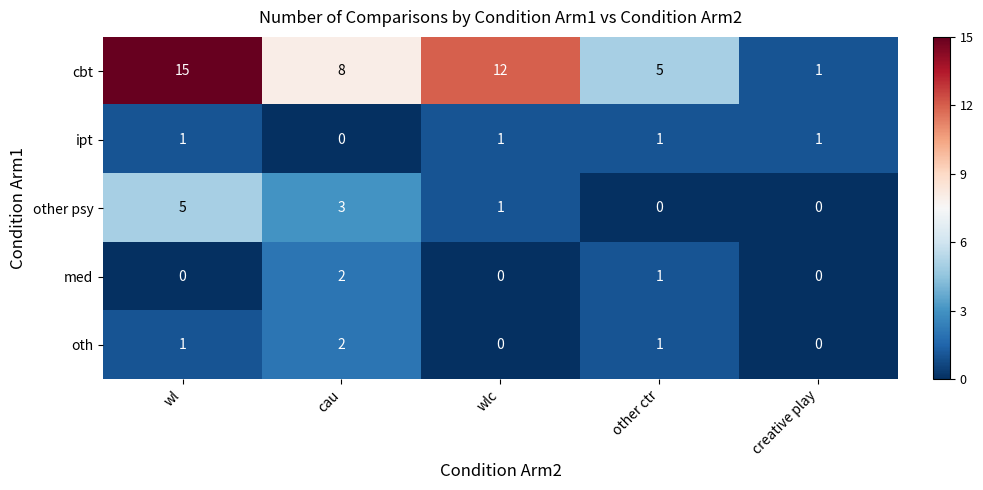

At which label does cbt first exceed 8?

wl